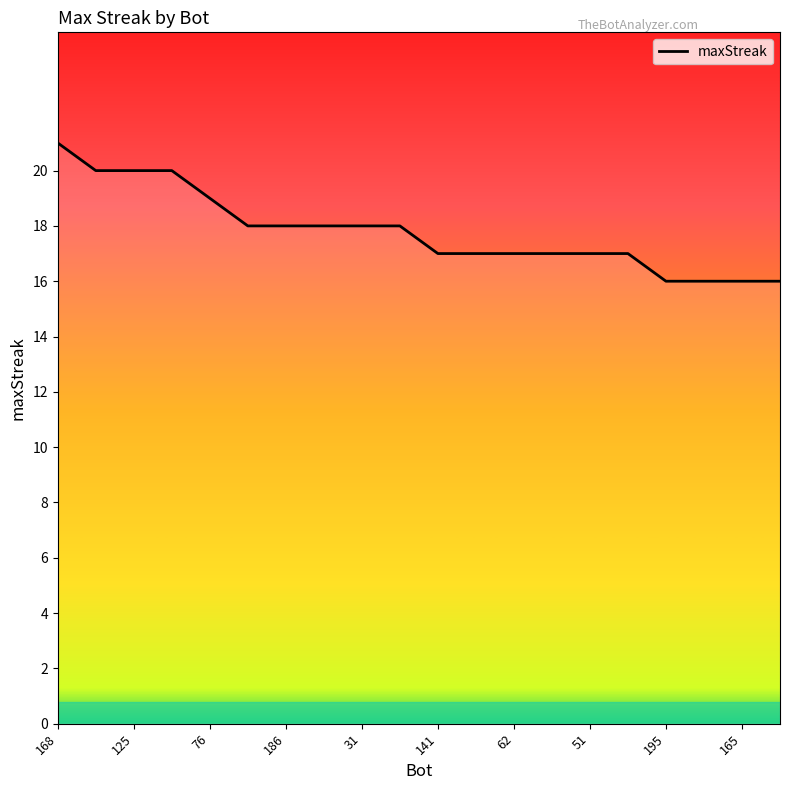

What is the smallest value displayed?

16